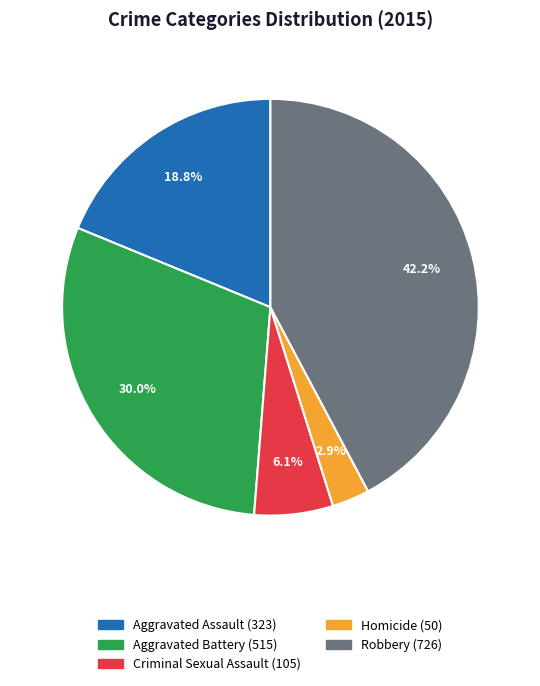

What is the ratio of the value at Aggravated Assault to the value at Robbery?

0.4